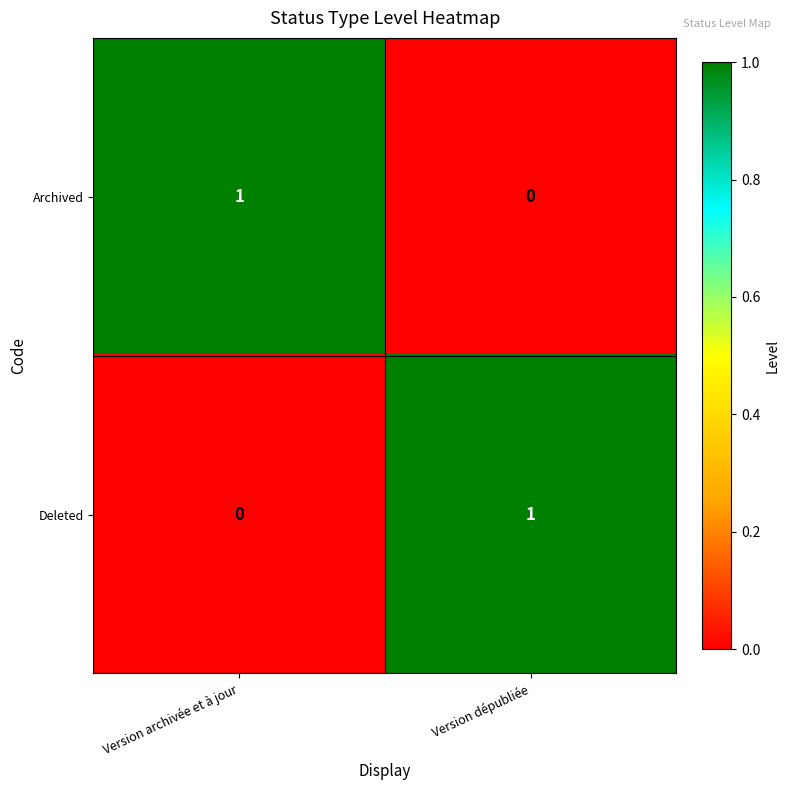

What is the total value across all series at Version archivée et à jour?

1